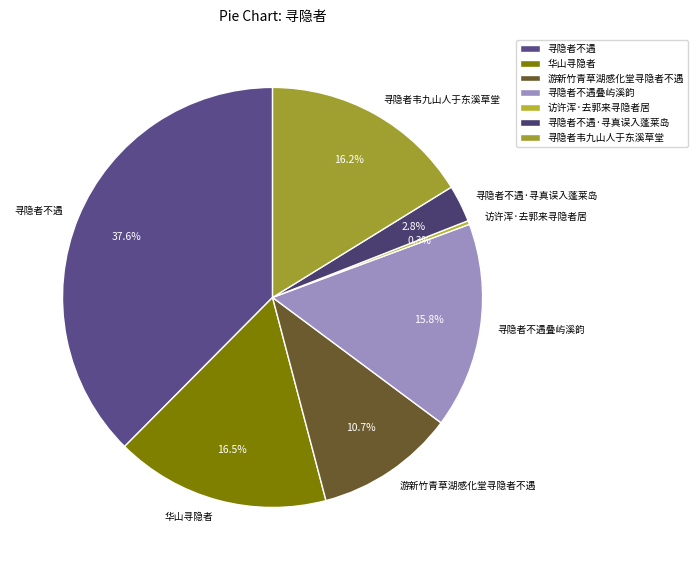

Does 游新竹青草湖感化堂寻隐者不遇 account for over 50% of the chart?

No